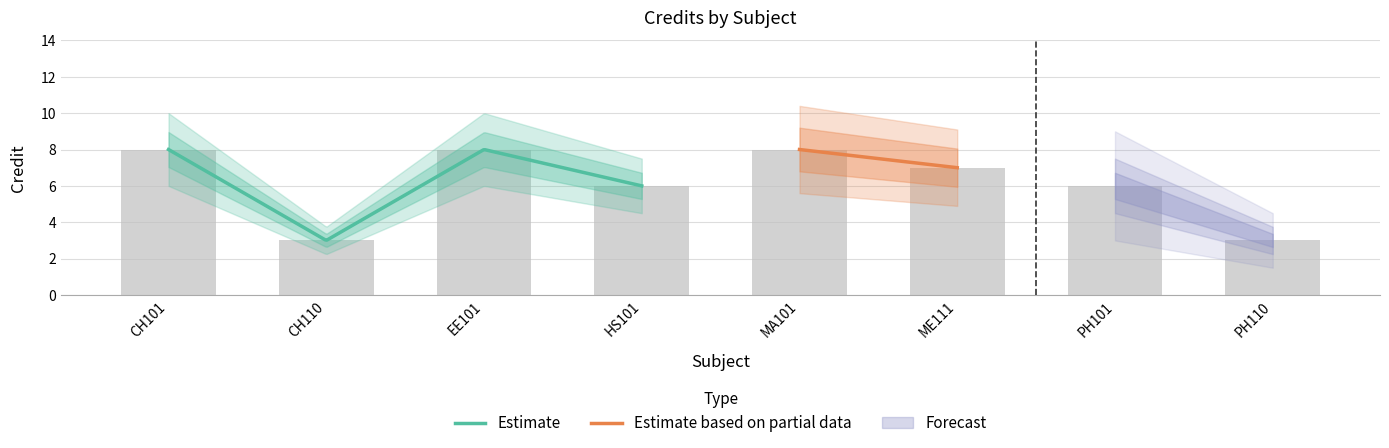

Reading left to right, transcribe all the data shown in this chart.

8	3	8	6	8	7	6	3